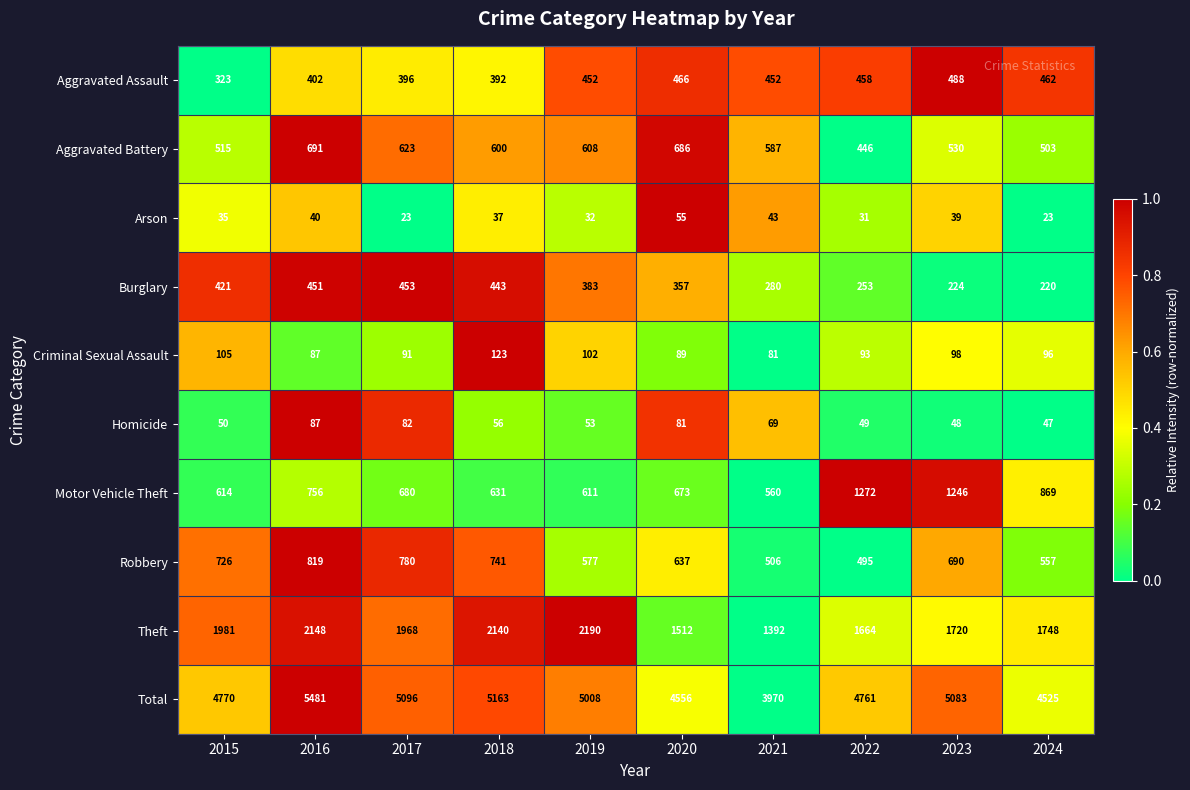

What is the difference between the second highest and minimum values in the Criminal Sexual Assault series?

24